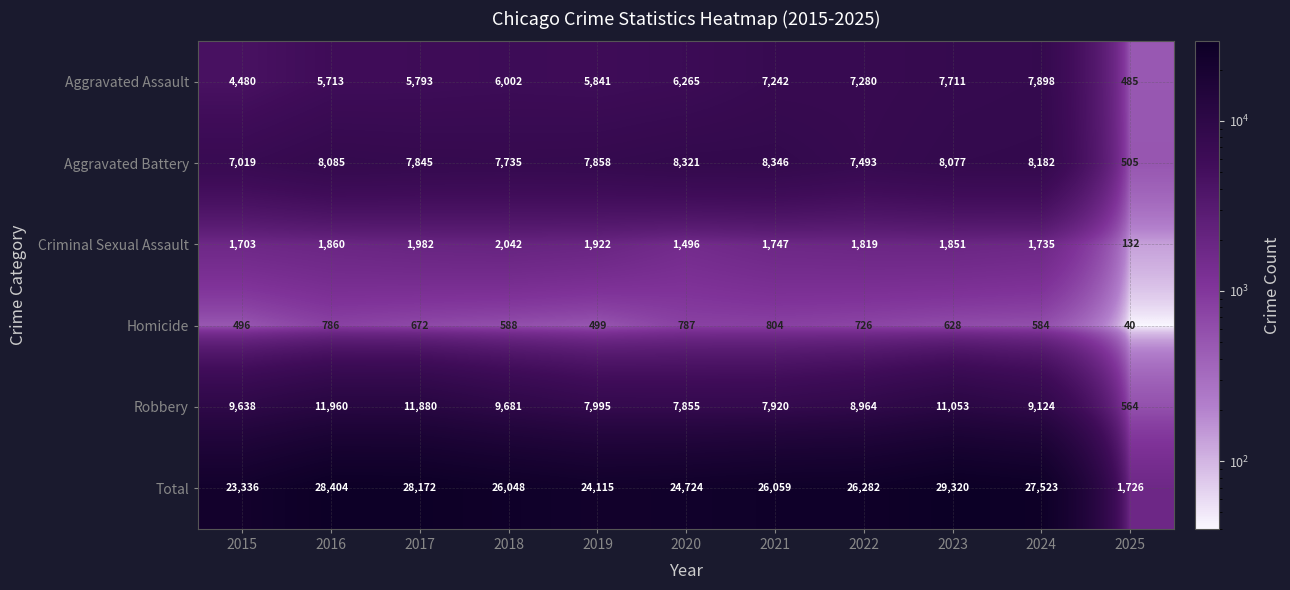

Which series has the largest range (max minus min)?

Total